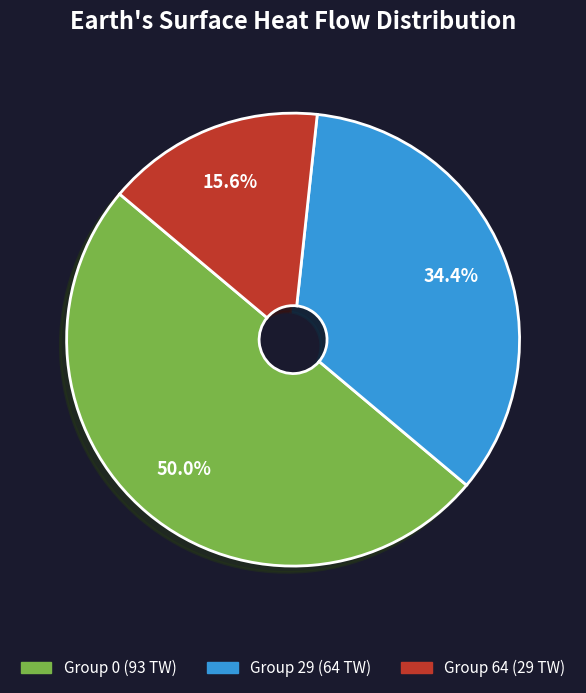

Does any single category account for the majority?

No